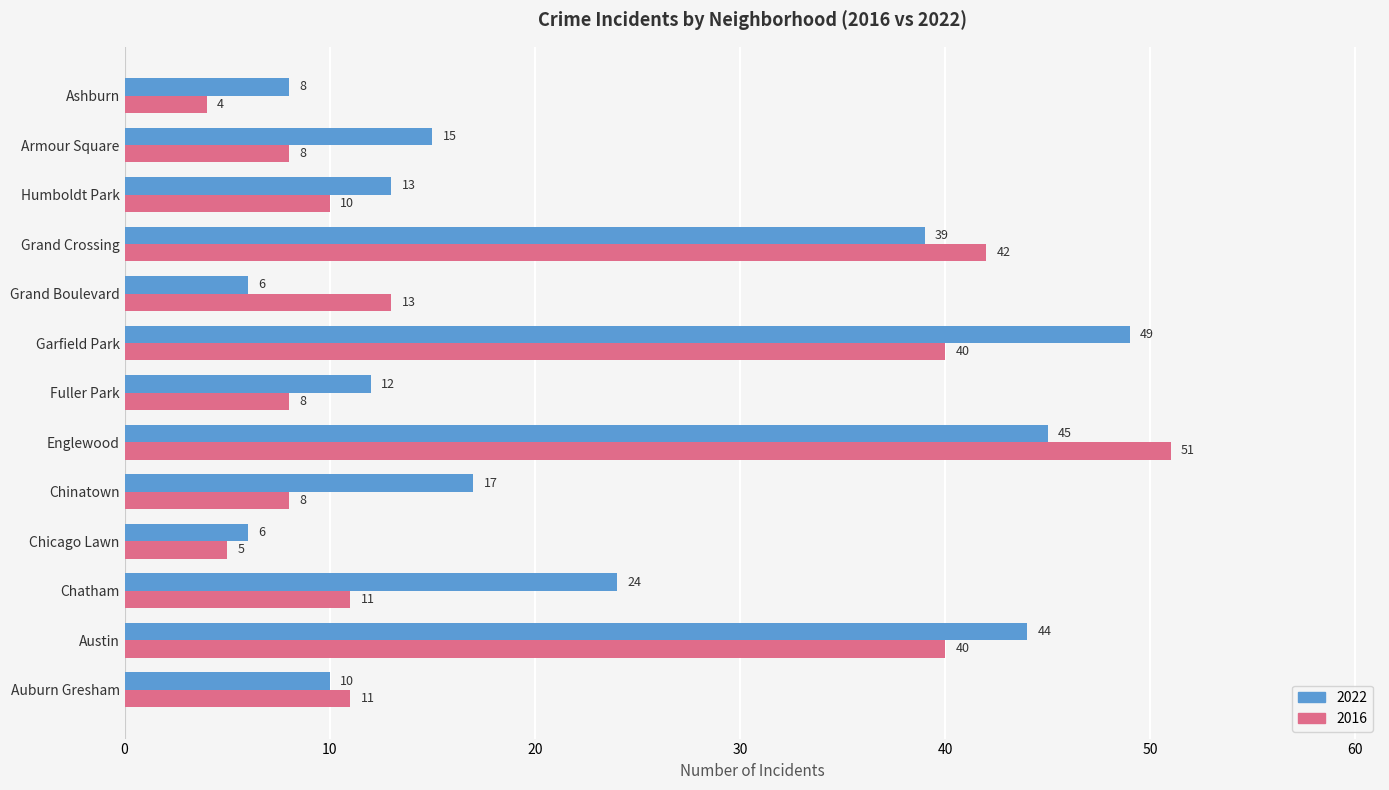

Which series changed the most between Chinatown and Englewood?

2016